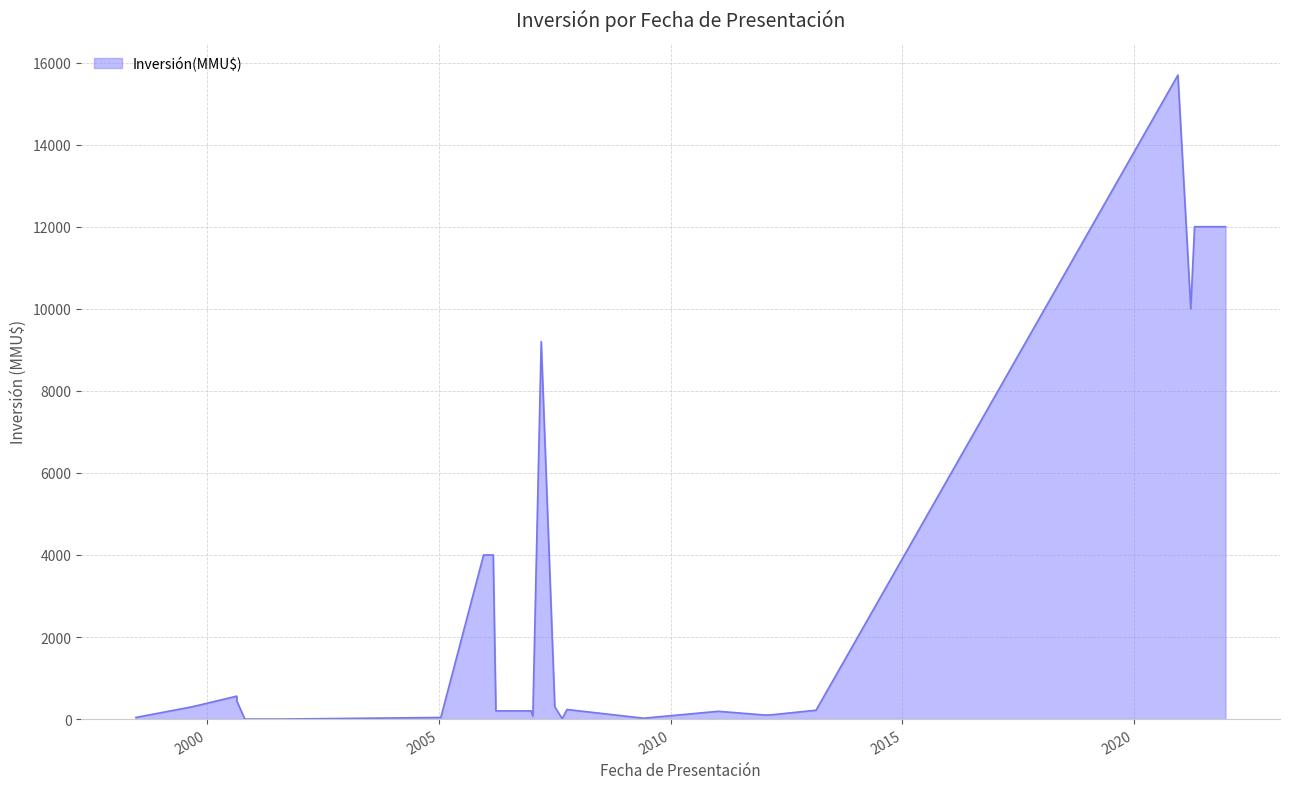

At which label is the value closest to 7847?

19/03/2007